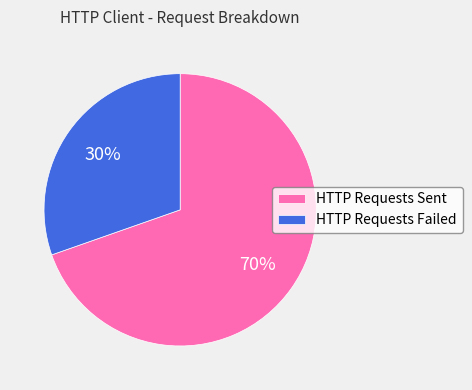

Combined, do HTTP Requests Failed and HTTP Requests Sent account for over 50%?

Yes